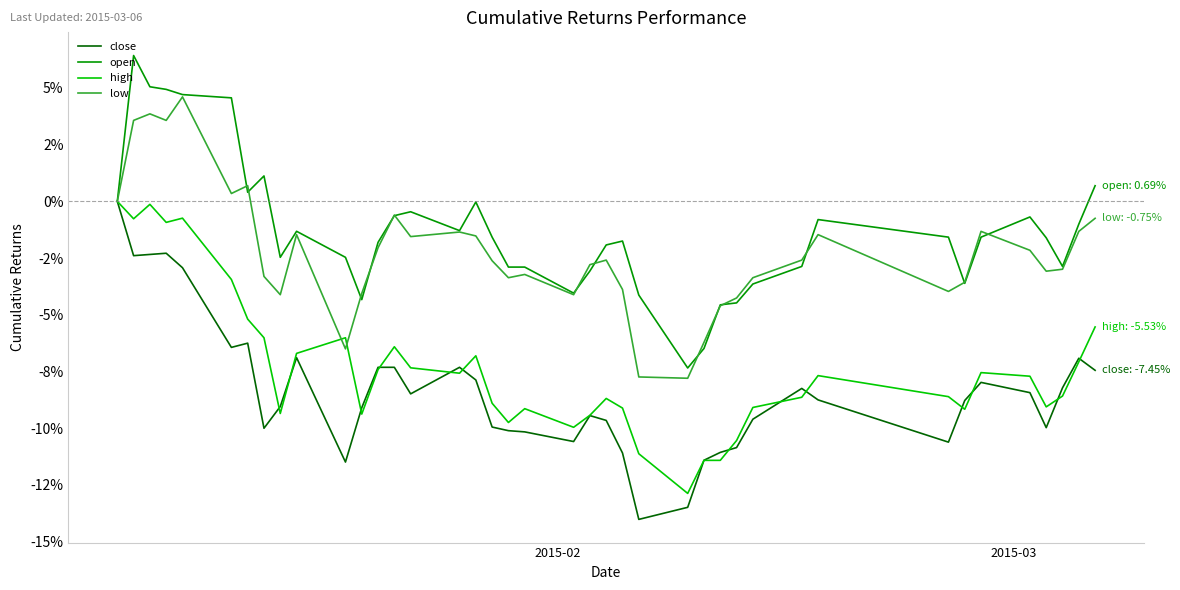

Does the chart have visible grid lines?

No